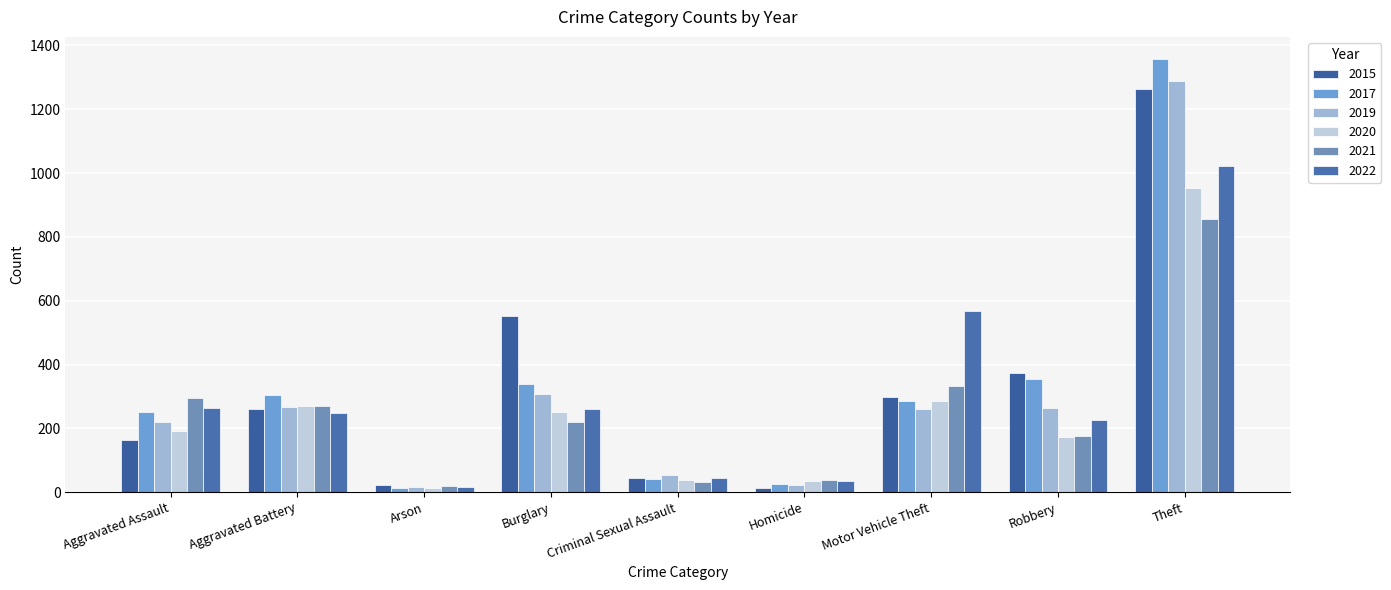

How many groups of bars are there?

9